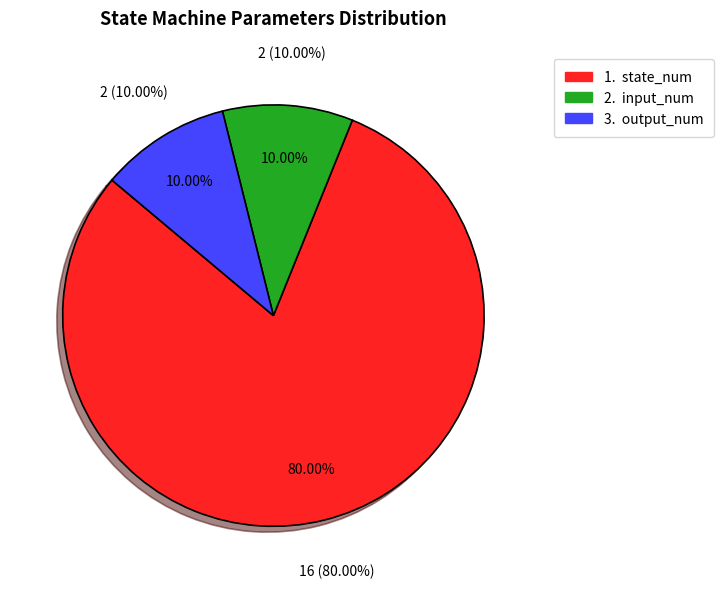

Between input_num and output_num, which is larger?

input_num